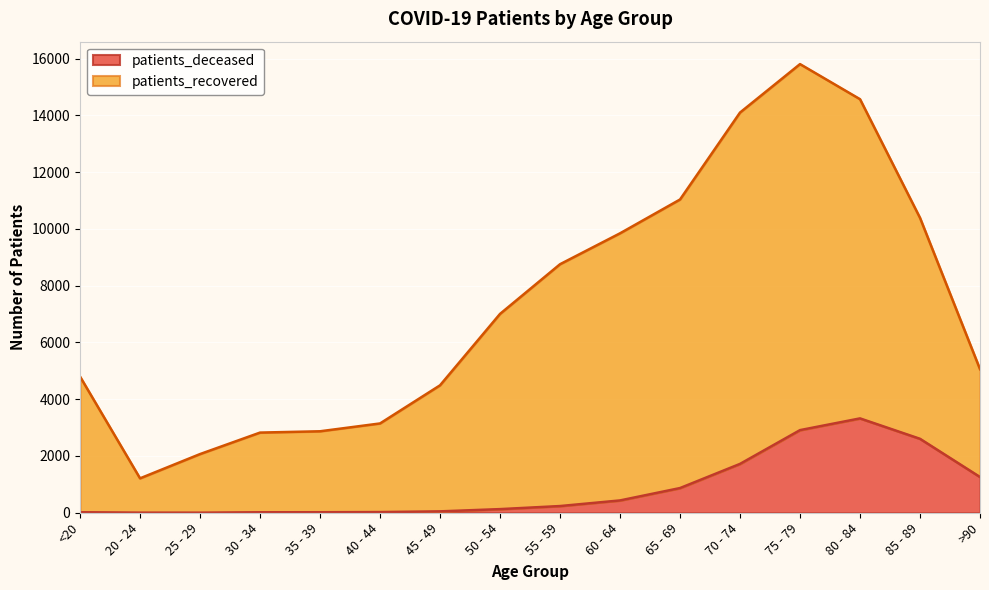

What is the difference between the highest and lowest values at 20 - 24?

1208